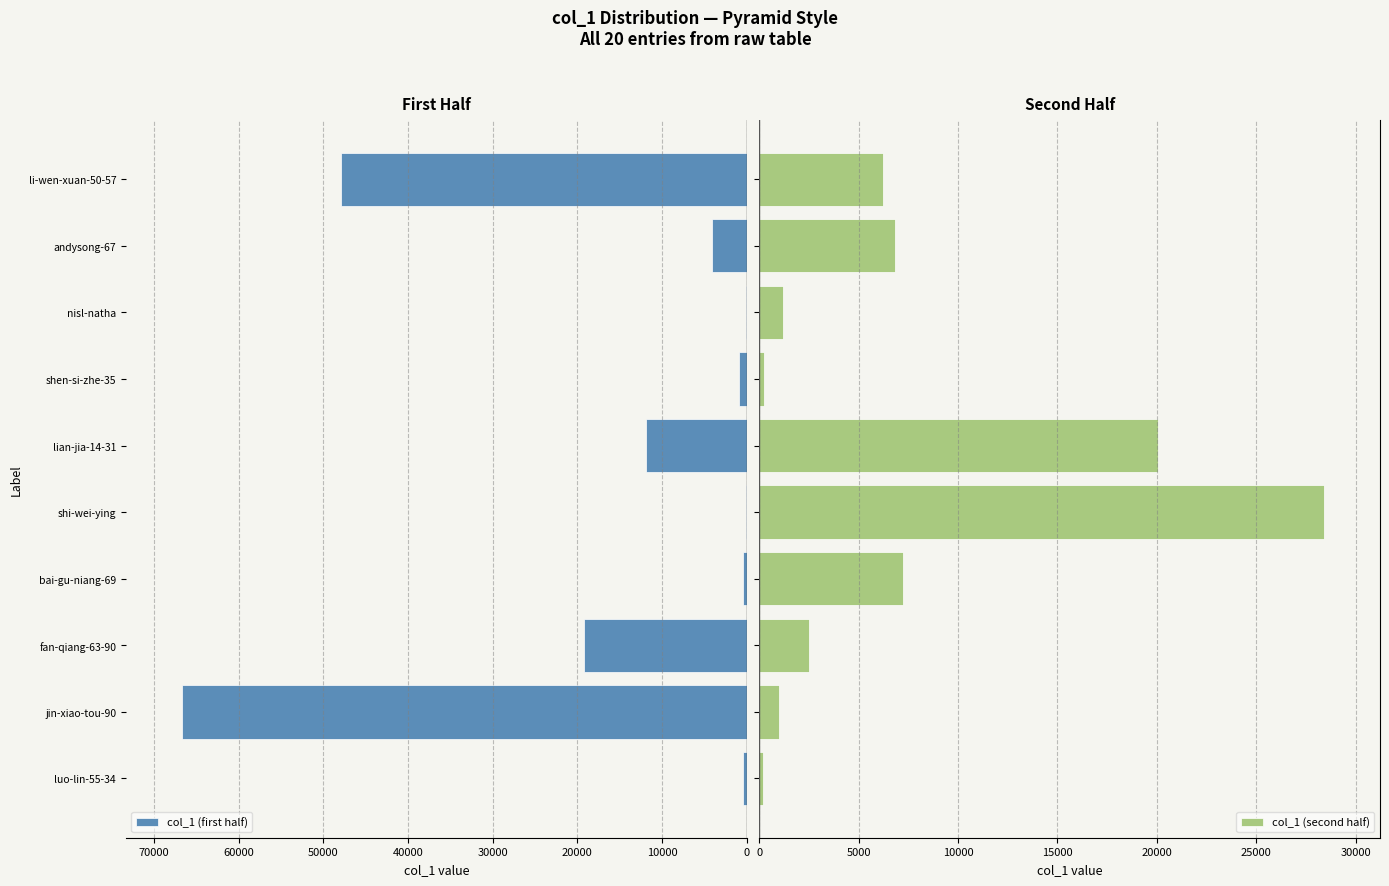

How many groups of bars are there?

10